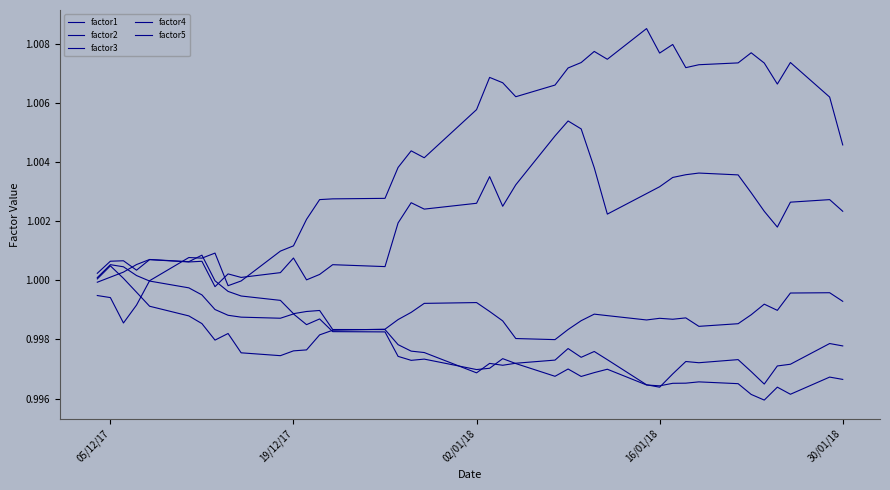

Reading left to right, extract all data points from this chart.

factor1: 1.0	1.0	1.0	1.0	1.0	1.0	1.0	1.0	1.0	1.0	1.0	1.0	1.0	1.0	1.0	1.0	1.0	1.0	1.0	1.0	1.0	1.0	1.0	1.0	1.0	1.0	1.0	1.0	1.0	1.0	1.0	1.0	1.0	1.0	1.0	1.0	1.0	1.0	1.0	1.0
factor2: 1.0	1.0	1.0	1.0	1.0	1.0	1.0	1.0	1.0	1.0	1.0	1.0	1.0	1.0	1.0	1.0	1.0	1.0	1.0	1.0	1.0	1.0	1.0	1.0	1.0	1.0	1.0	1.0	1.0	1.0	1.0	1.0	1.0	1.0	1.0	1.0	1.0	1.0	1.0	1.0
factor3: 1.0	1.0	1.0	1.0	1.0	1.0	1.0	1.0	1.0	1.0	1.0	1.0	1.0	1.0	1.0	1.0	1.0	1.0	1.0	1.0	1.0	1.0	1.0	1.0	1.0	1.0	1.0	1.0	1.0	1.0	1.0	1.0	1.0	1.0	1.0	1.0	1.0	1.0	1.0	1.0
factor4: 1.0	1.0	1.0	1.0	1.0	1.0	1.0	1.0	1.0	1.0	1.0	1.0	1.0	1.0	1.0	1.0	1.0	1.0	1.0	1.0	1.0	1.0	1.0	1.0	1.0	1.0	1.0	1.0	1.0	1.0	1.0	1.0	1.0	1.0	1.0	1.0	1.0	1.0	1.0	1.0
factor5: 1.0	1.0	1.0	1.0	1.0	1.0	1.0	1.0	1.0	1.0	1.0	1.0	1.0	1.0	1.0	1.0	1.0	1.0	1.0	1.0	1.0	1.0	1.0	1.0	1.0	1.0	1.0	1.0	1.0	1.0	1.0	1.0	1.0	1.0	1.0	1.0	1.0	1.0	1.0	1.0